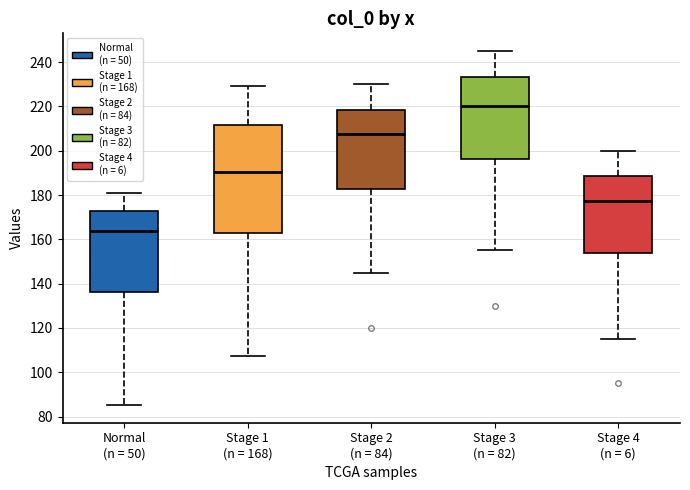

Reading left to right, transcribe this box plot: for each box, give where its median line is, the range the box spans, and where its two whiskers end, as read against the y-axis. The values are not printed on the chart, so give them approximately, as read against the axis.

Normal (n = 50): median 164, box 136 to 172, whiskers 86 to 180
Stage 1 (n = 168): median 190, box 164 to 212, whiskers 108 to 230
Stage 2 (n = 84): median 208, box 182 to 218, whiskers 146 to 230
Stage 3 (n = 82): median 220, box 196 to 234, whiskers 156 to 246
Stage 4 (n = 6): median 178, box 154 to 188, whiskers 116 to 200